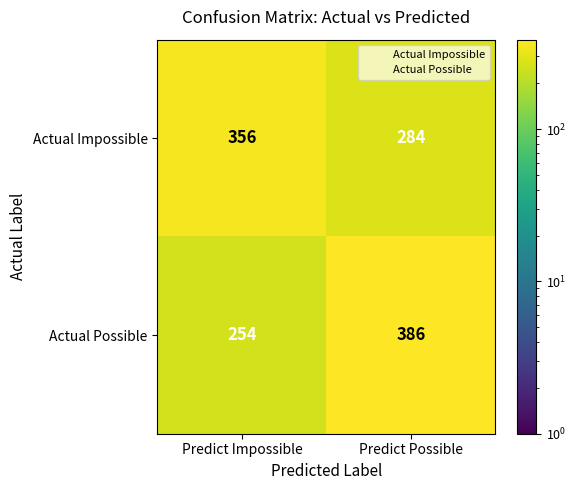

What is the approximate value of Actual Impossible at Predict Possible, to the nearest 5?

285